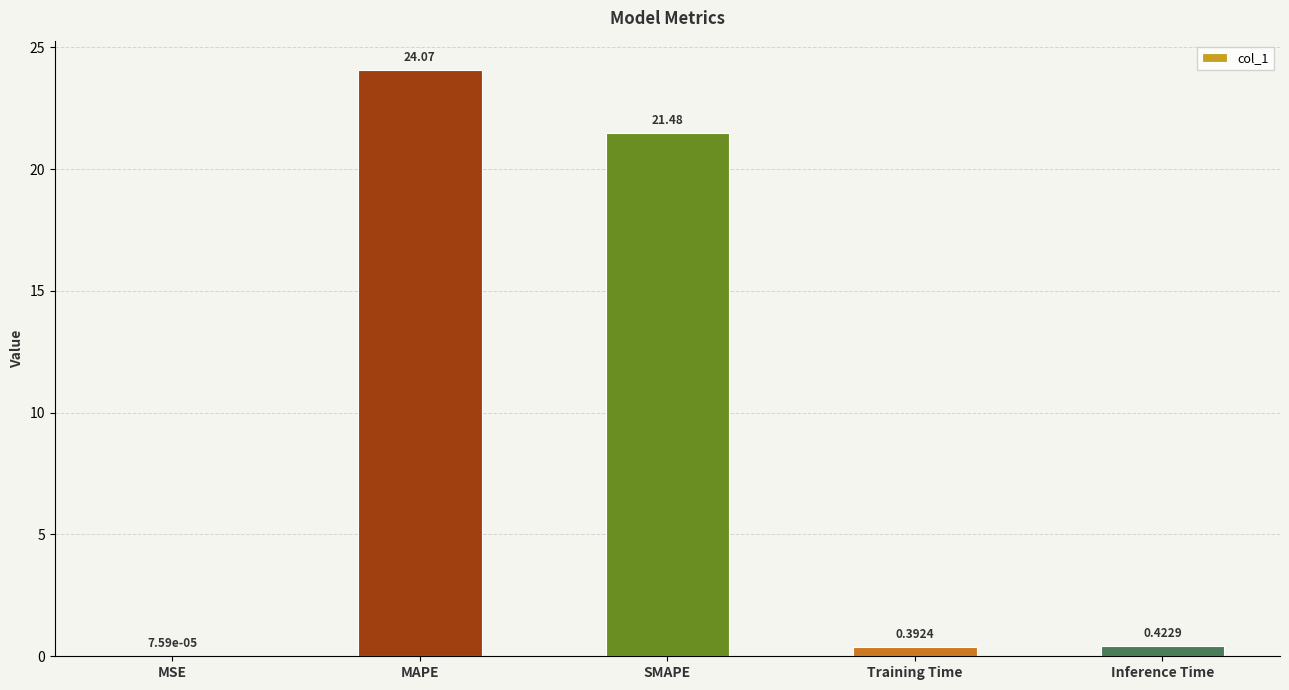

What is the change in value from MAPE to SMAPE?

-2.6